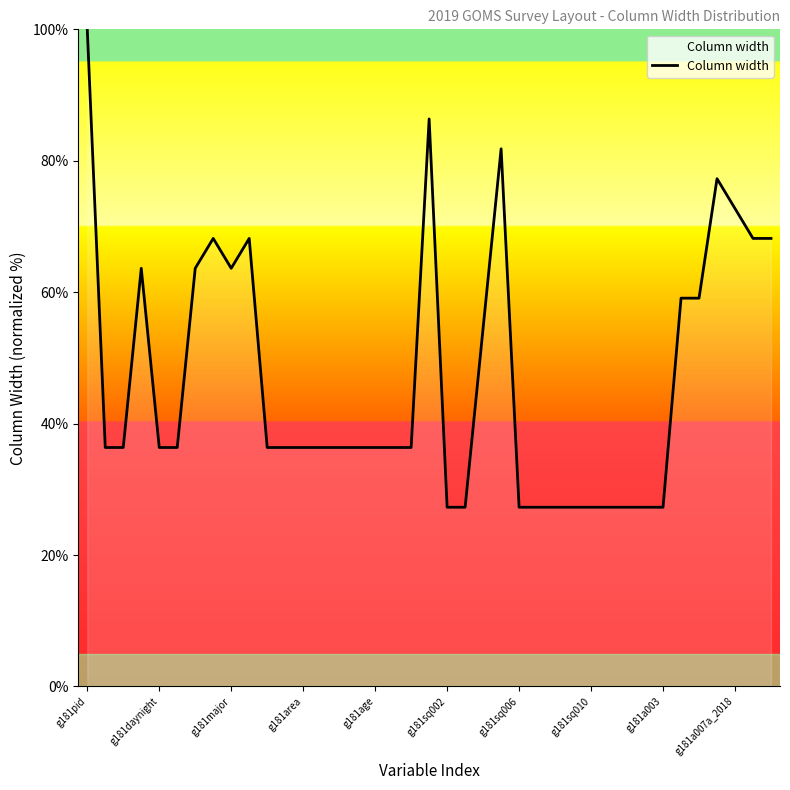

What is the difference between the maximum and minimum values?

72.7